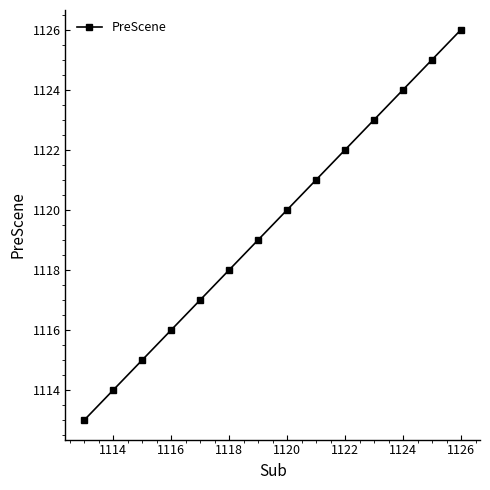

What is the value of the 6th point from the left?

1118